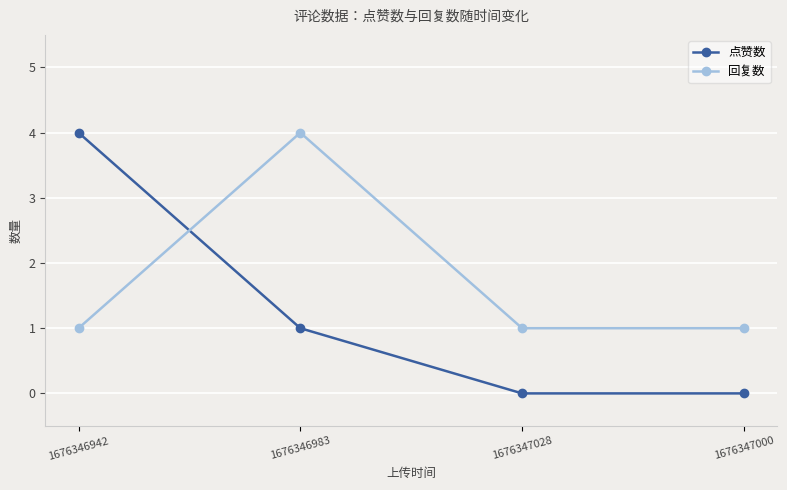

How many 点赞数 values are between 0 and 4?

4